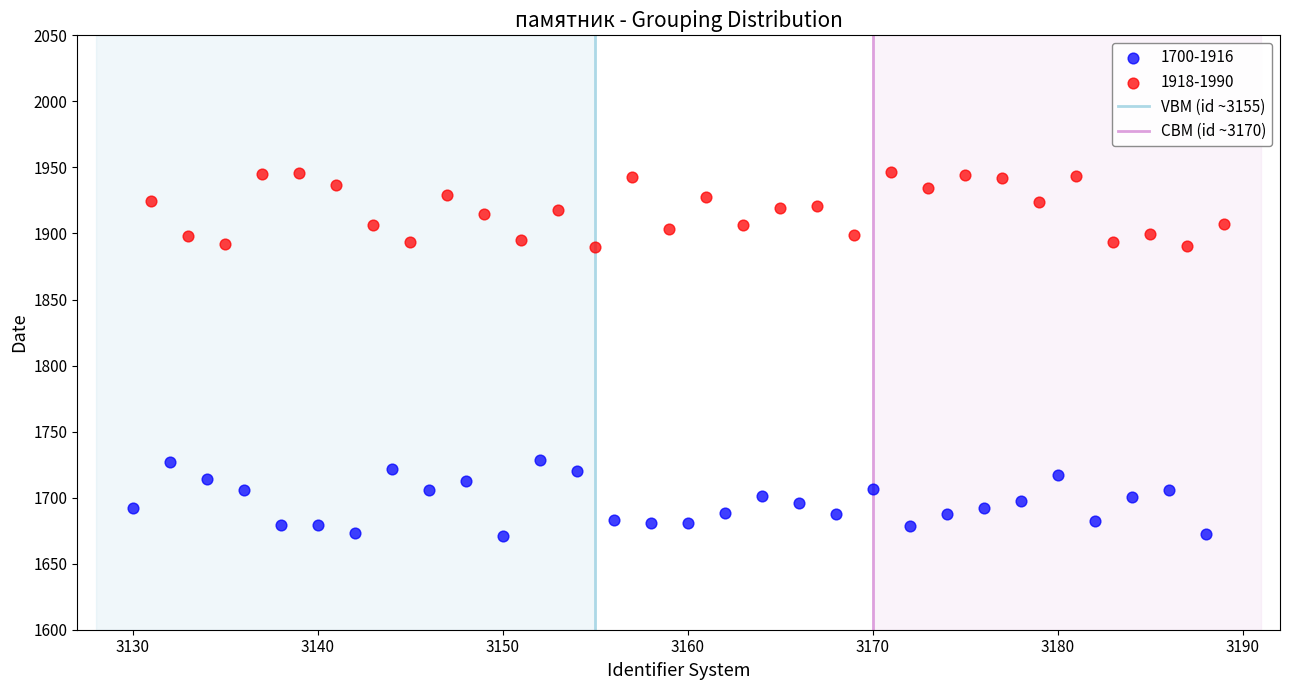

Which series contains the highest Y value?

1918-1990